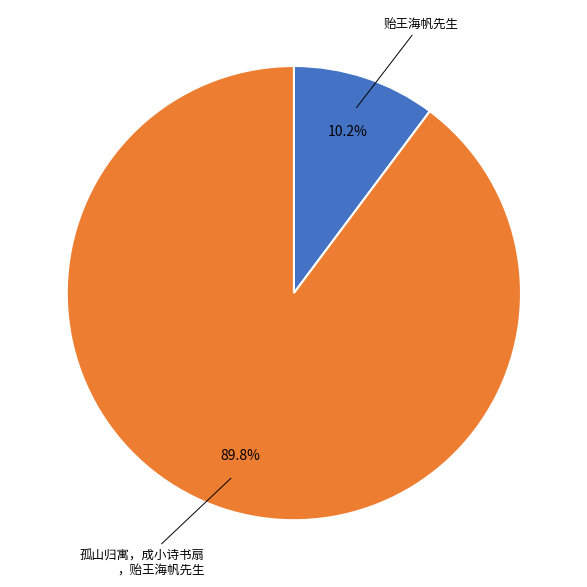

Does any single category account for the majority?

Yes